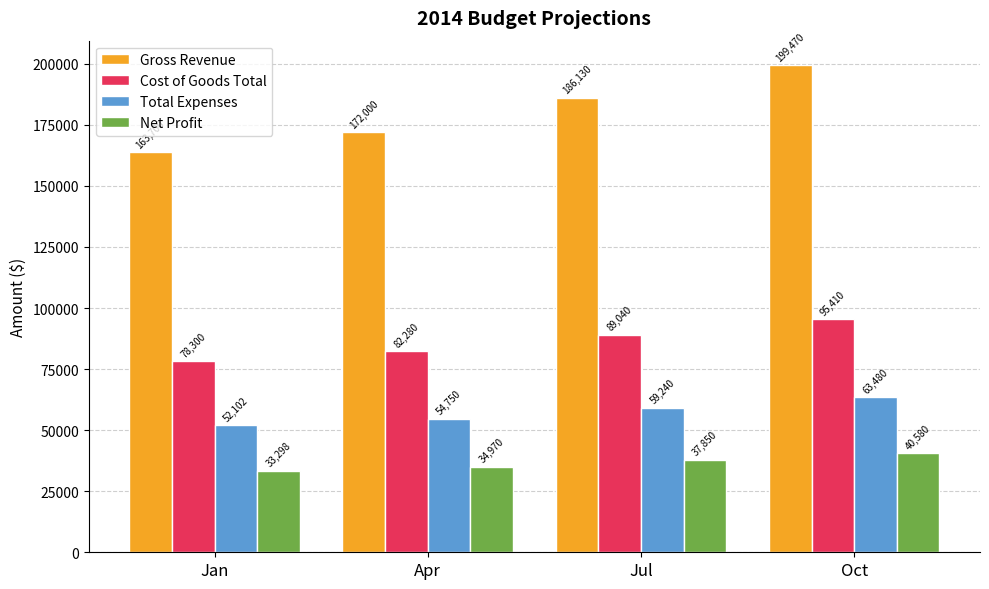

Does the chart contain stacked bars?

No